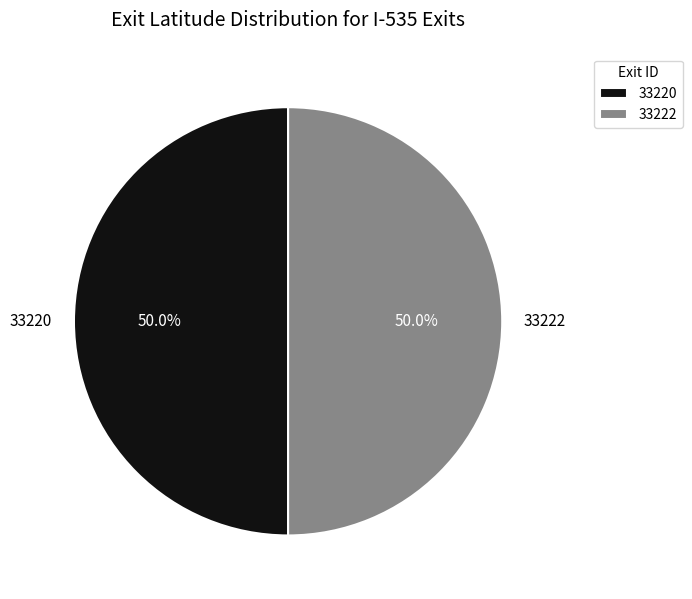

How many slices are in this pie chart?

2